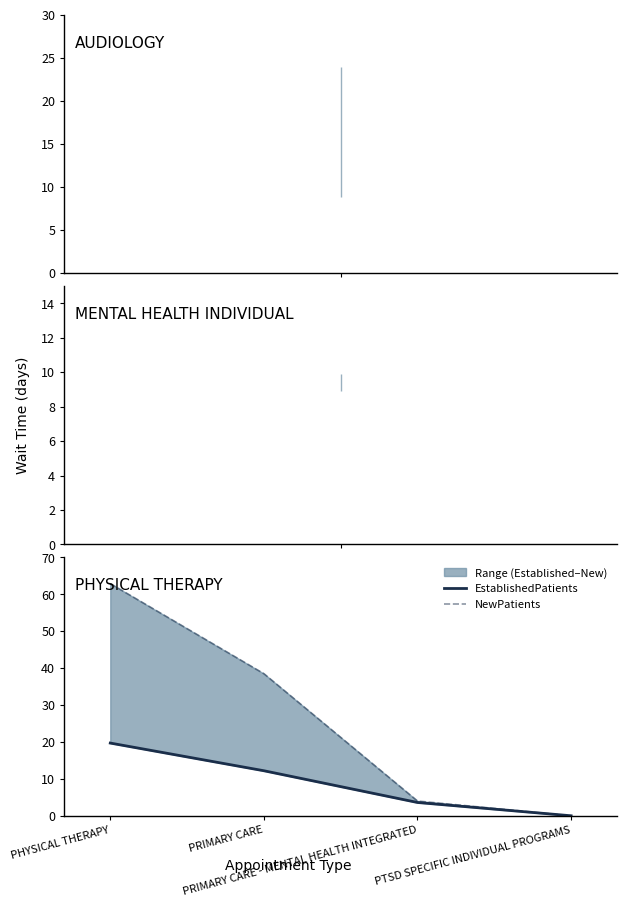

What is the label of the 2nd point from the left?

PRIMARY CARE